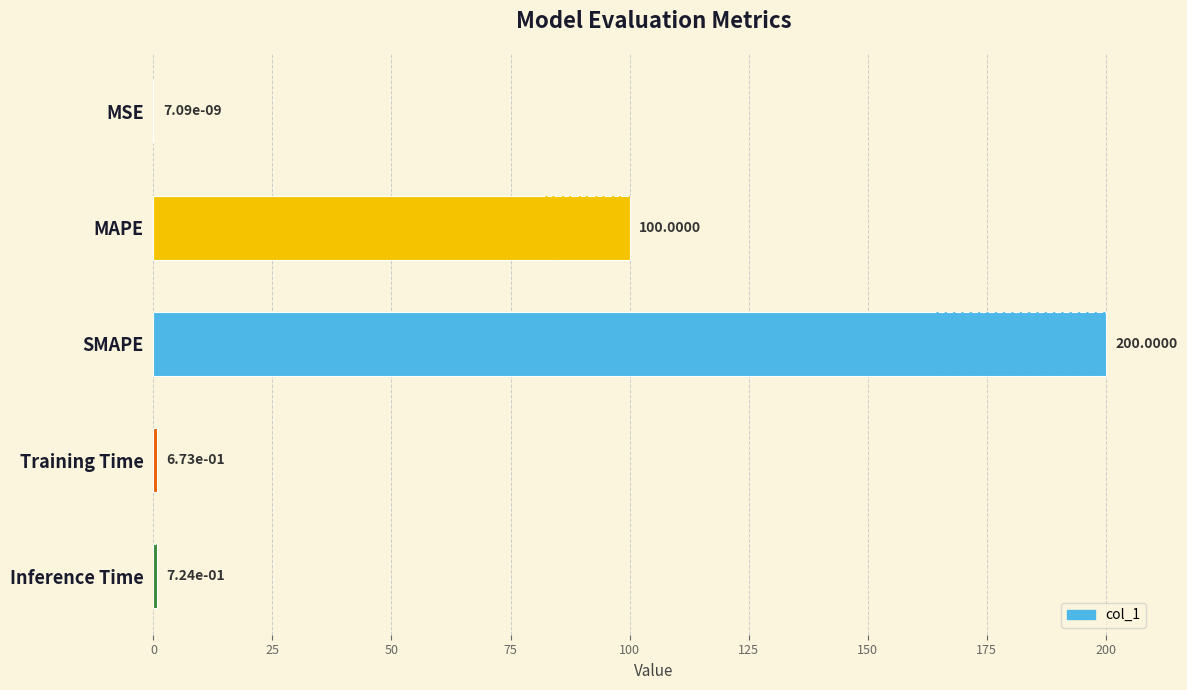

What is the sum of the values at MSE and Training Time?

0.7